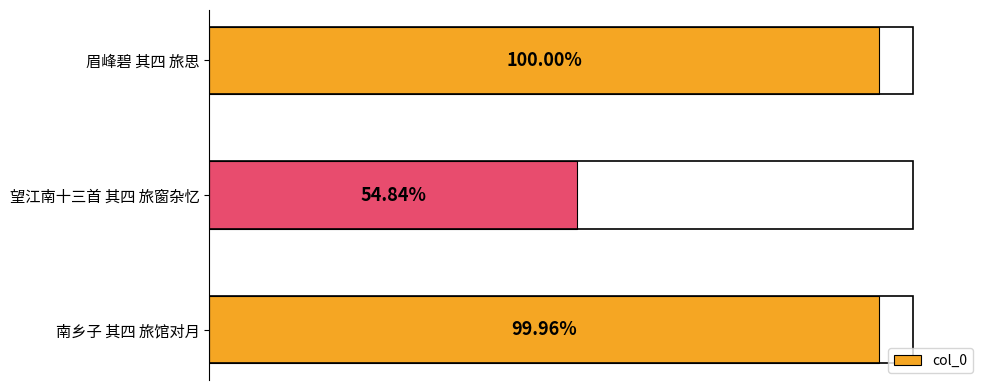

Are the bars horizontal?

Yes